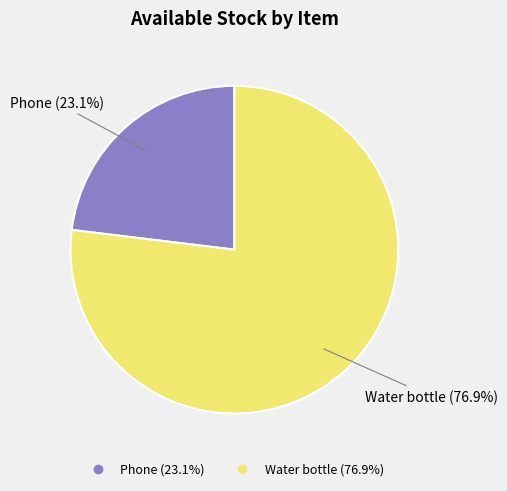

Rank the categories by value from lowest to highest.

Phone, Water bottle